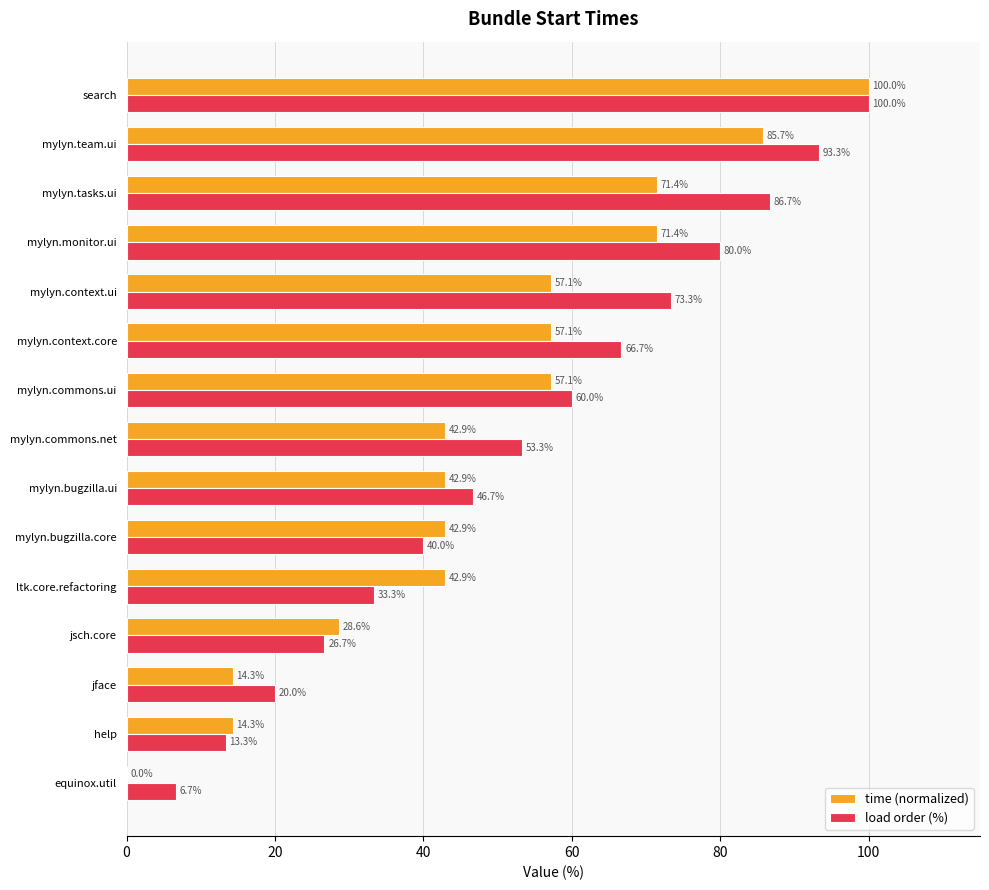

The value of time (normalized) at mylyn.commons.ui is 57.1. True or false?

True